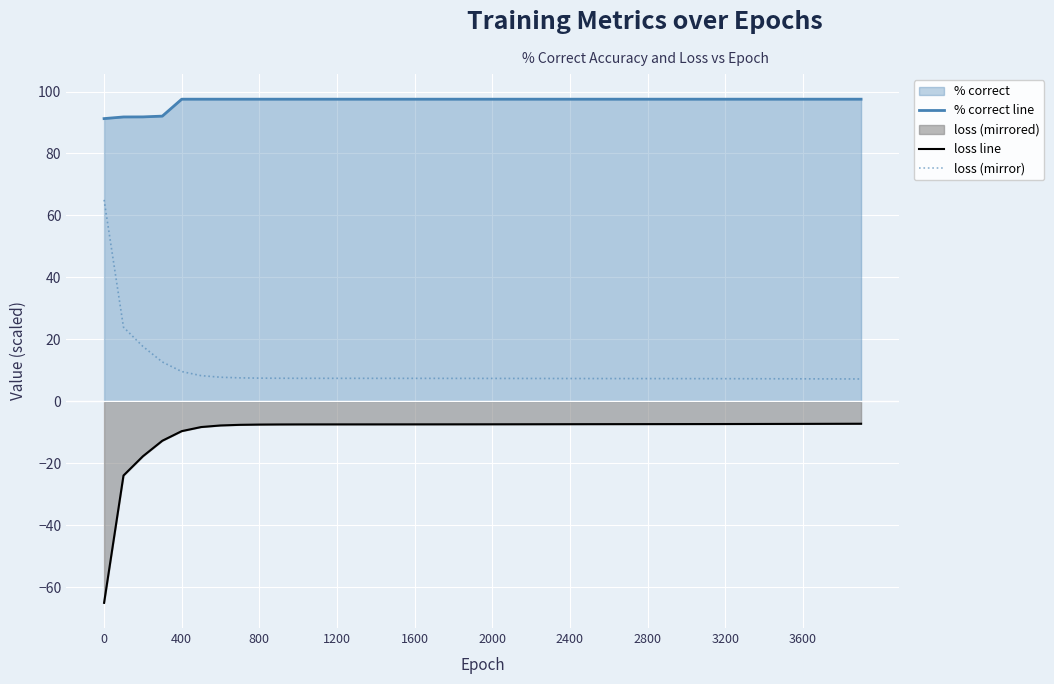

What is the greatest value displayed?

97.5